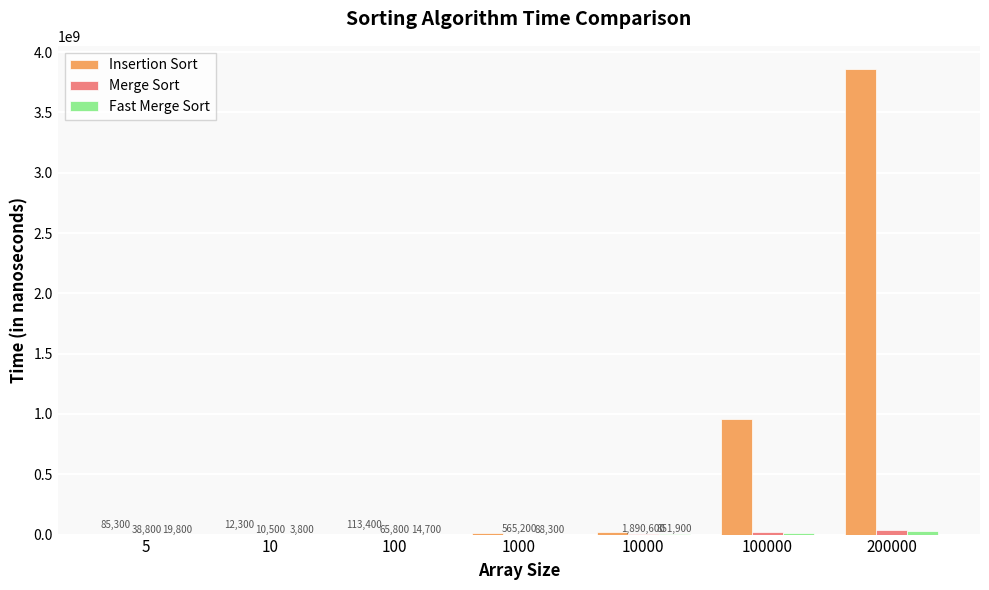

The Insertion Sort series shows 955170700 at 100000. True or false?

True